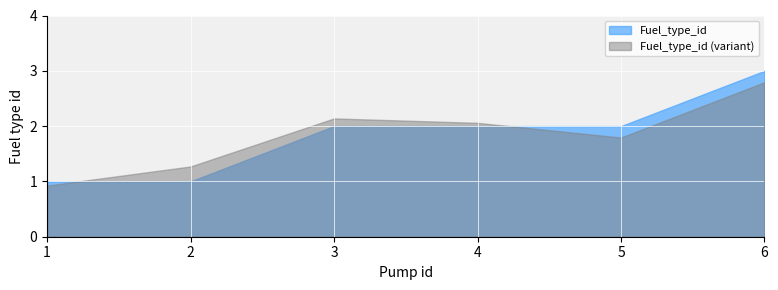

At which label is the value closest to 2?

3